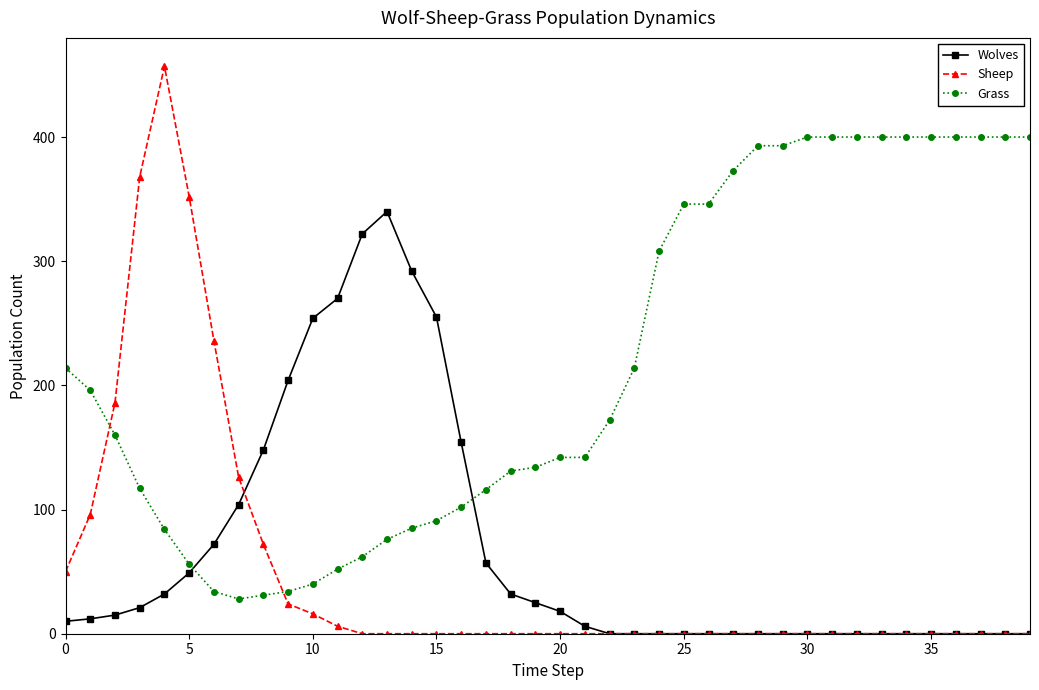

Which series has the widest spread of values?

Sheep